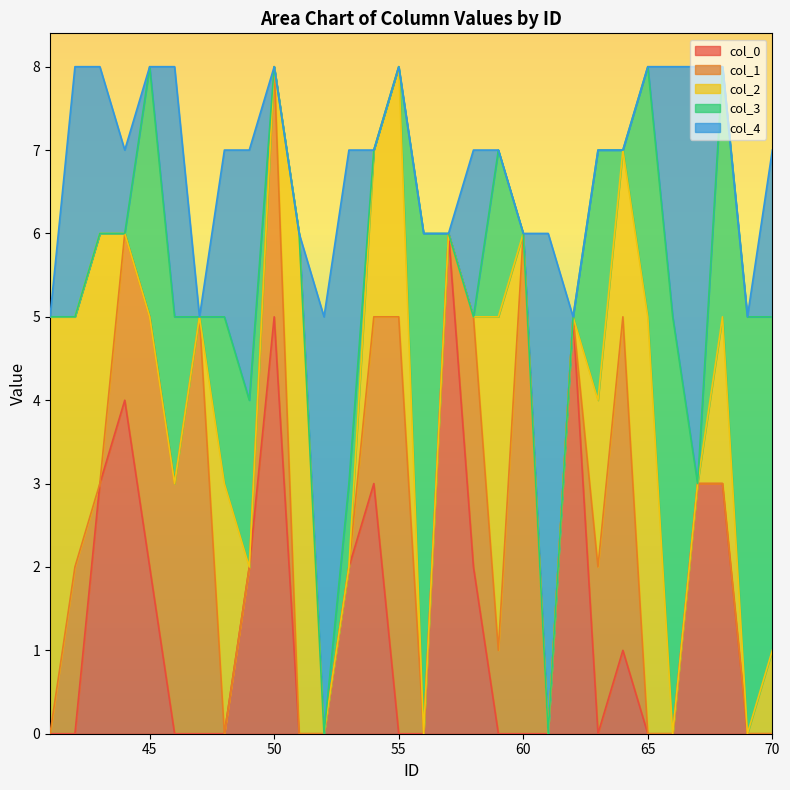

What is the highest value of the col_0 series?

6